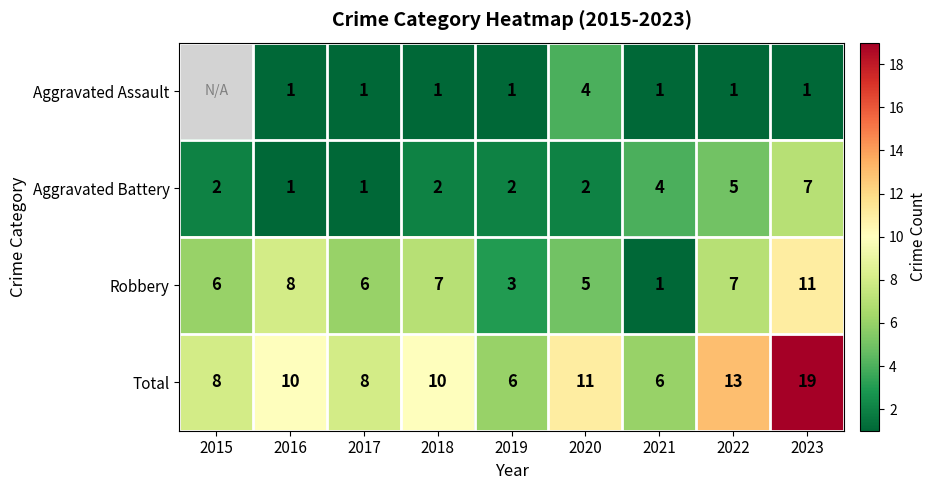

What is the sum of the Total values at 2017 and 2019?

14